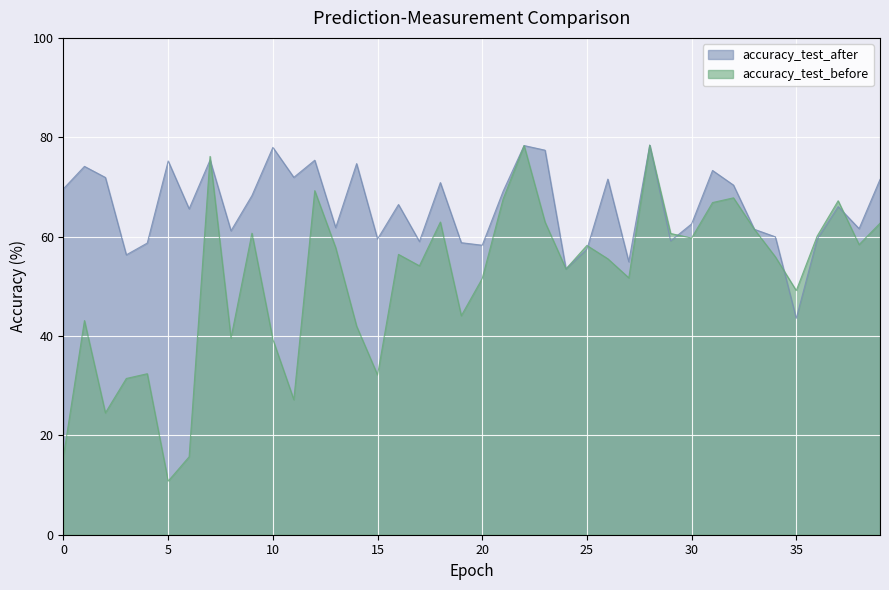

Rank the categories by accuracy_test_before value from lowest to highest.

5, 6, 0, 2, 11, 3, 15, 4, 10, 8, 14, 1, 19, 35, 20, 27, 24, 17, 26, 34, 16, 13, 25, 38, 30, 36, 29, 9, 33, 39, 23, 18, 31, 37, 21, 32, 12, 7, 22, 28